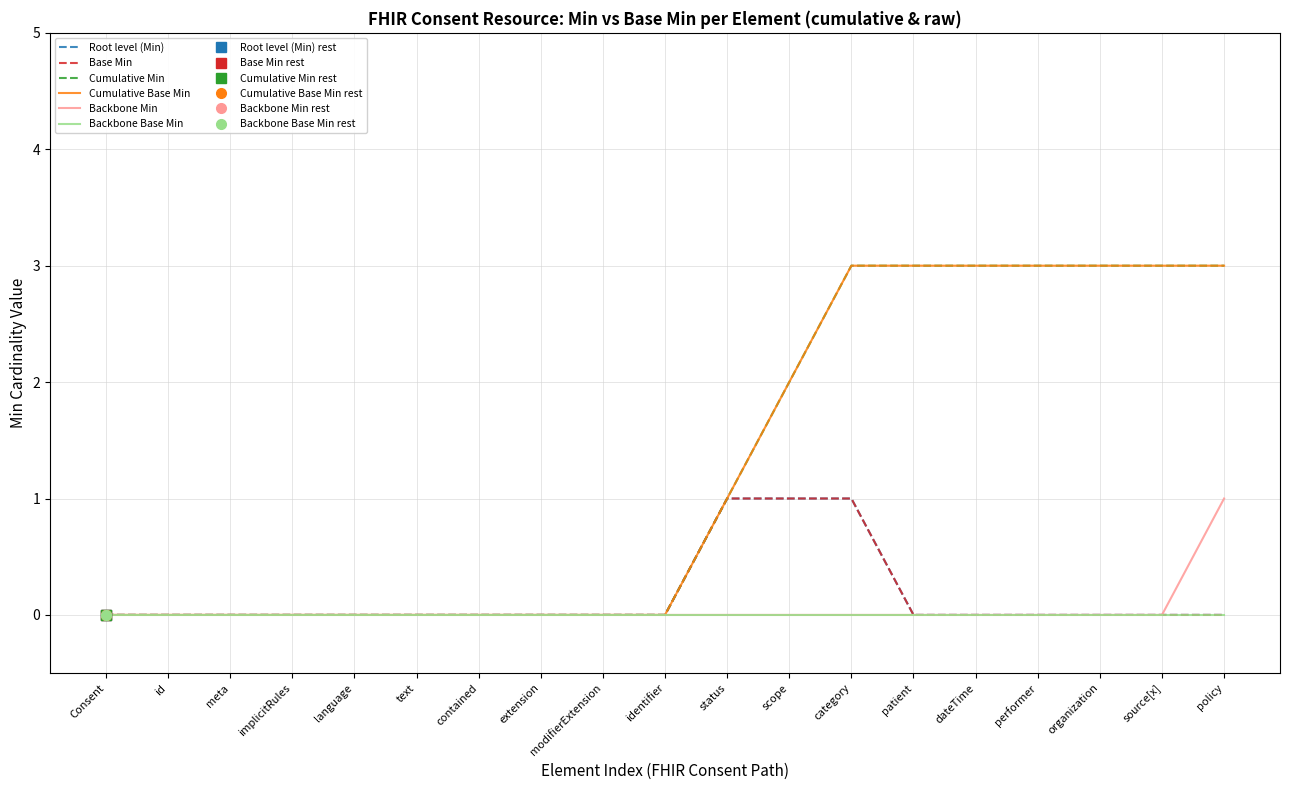

Reading left to right, transcribe all the data shown in this chart.

Root level (Min): 0	0	0	0	0	0	0	0	0	0	1	1	1	0	0	0	0	0	0
Base Min: 0	0	0	0	0	0	0	0	0	0	1	1	1	0	0	0	0	0	0
Cumulative Min: 0	0	0	0	0	0	0	0	0	0	1	2	3	3	3	3	3	3	3
Cumulative Base Min: 0	0	0	0	0	0	0	0	0	0	1	2	3	3	3	3	3	3	3
Backbone Min: 0	0	0	0	0	0	0	0	0	0	0	0	0	0	0	0	0	0	1
Backbone Base Min: 0	0	0	0	0	0	0	0	0	0	0	0	0	0	0	0	0	0	0